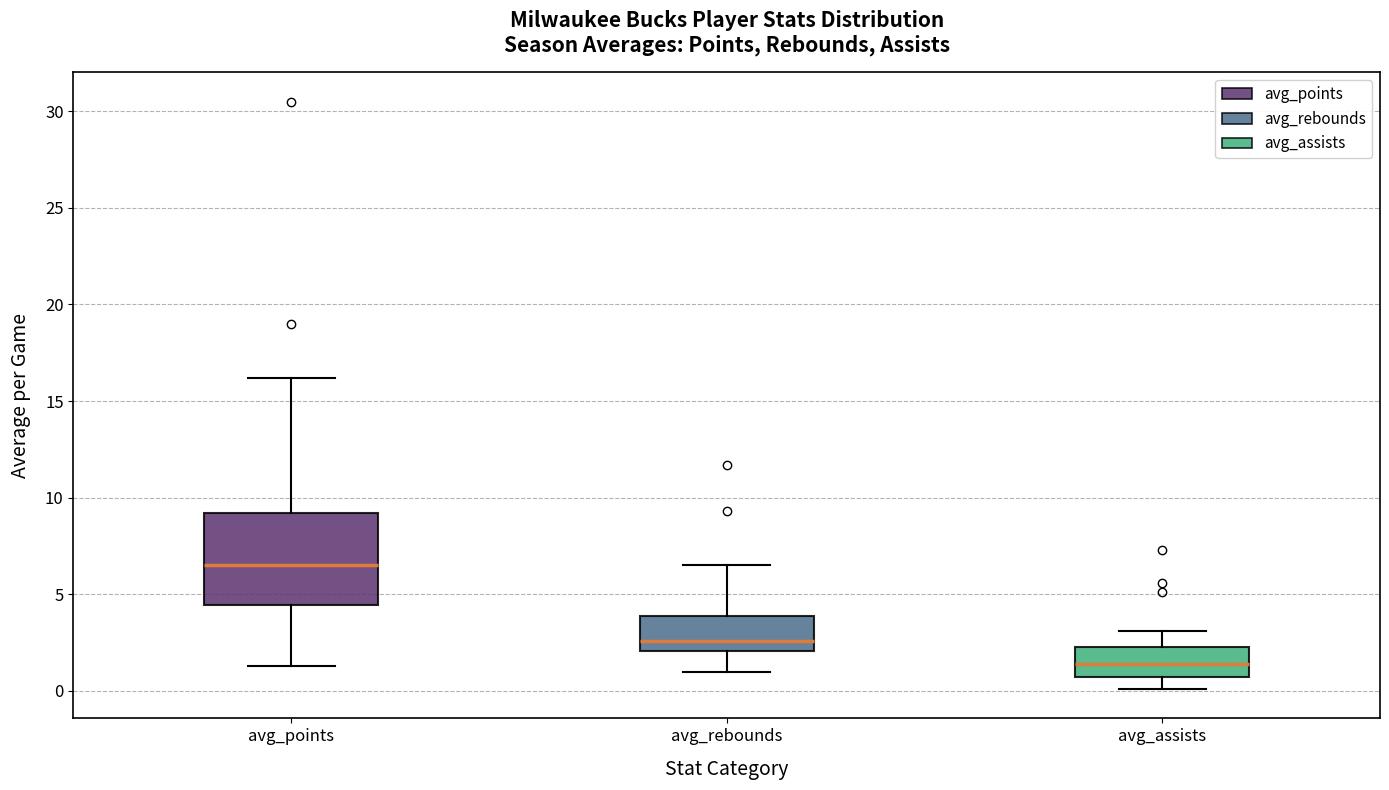

Which box's median line is the lowest?

avg_assists